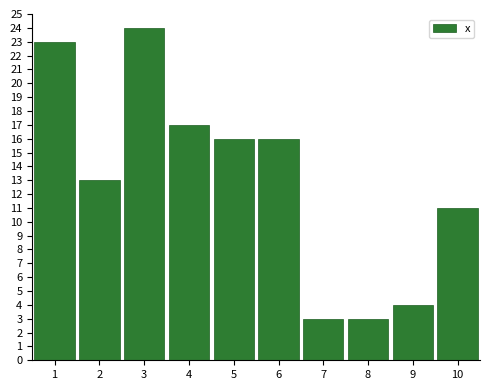

Reading left to right, transcribe all the data shown in this chart.

23	13	24	17	16	16	3	3	4	11